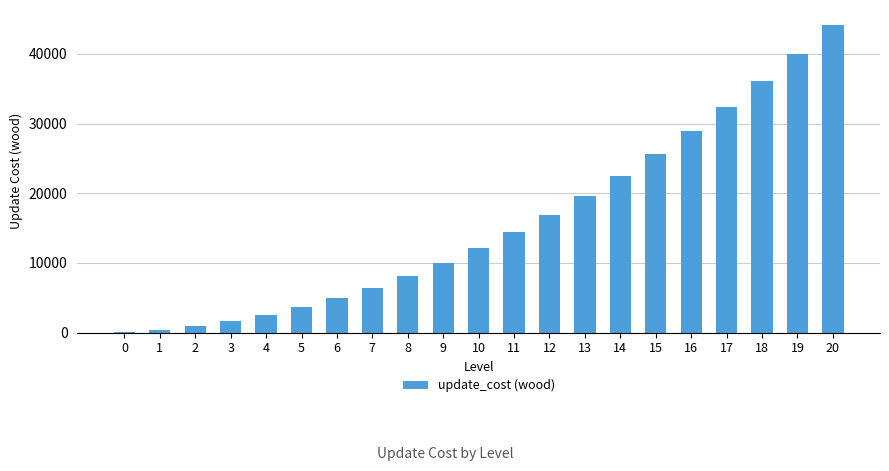

The value at 17 is 32400. True or false?

True